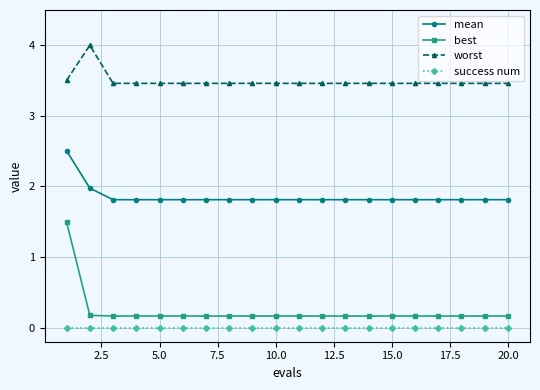

How many lines are shown in the chart?

4